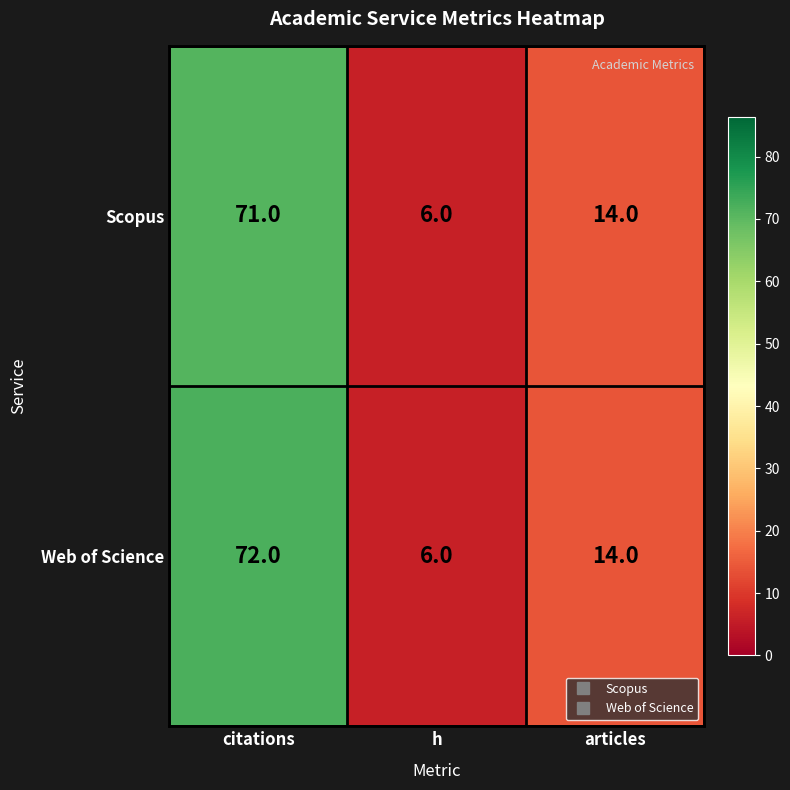

The value of Web of Science at h is 6. True or false?

True